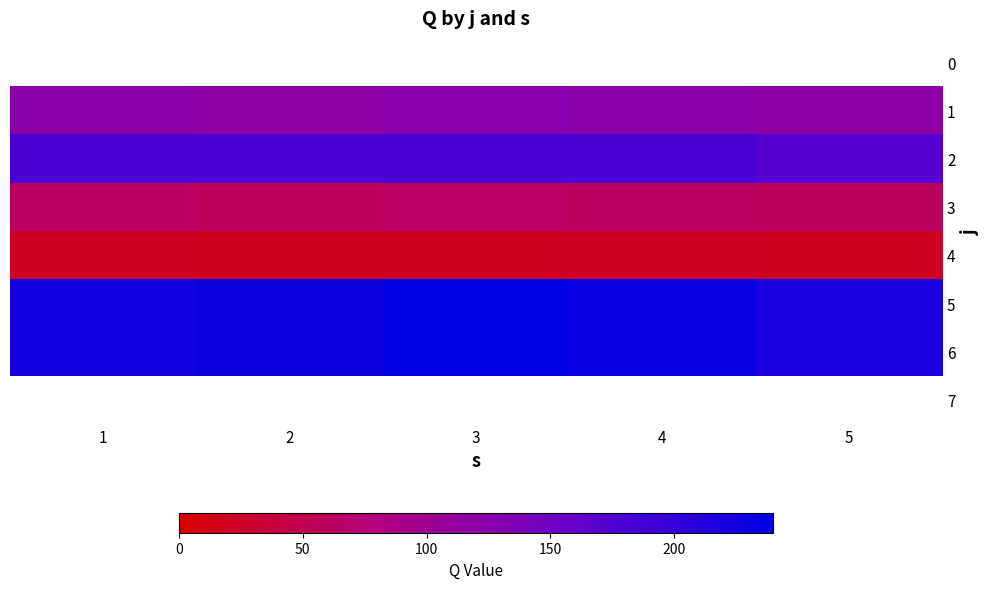

The value of 1 at 5 is 193.9. True or false?

False